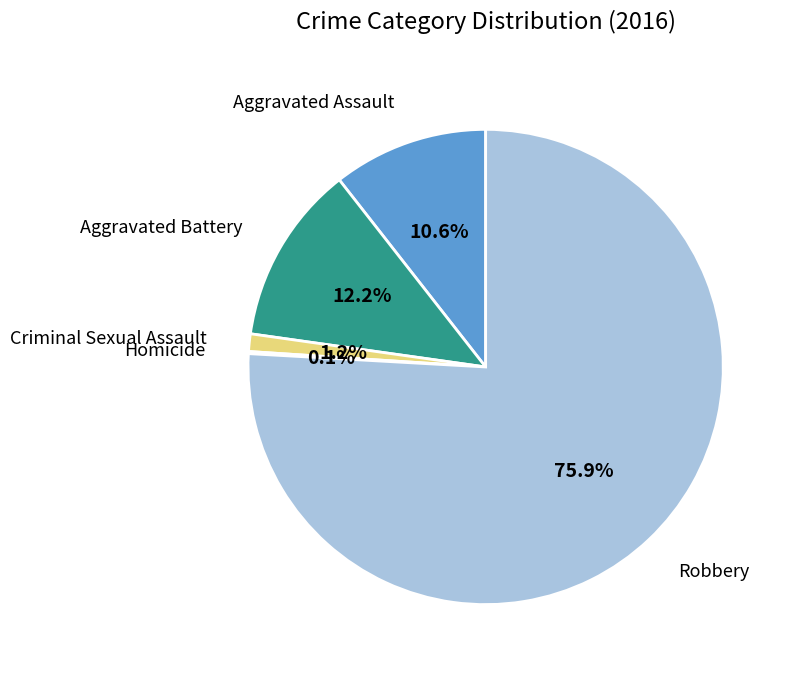

Is there a majority slice in this chart?

Yes